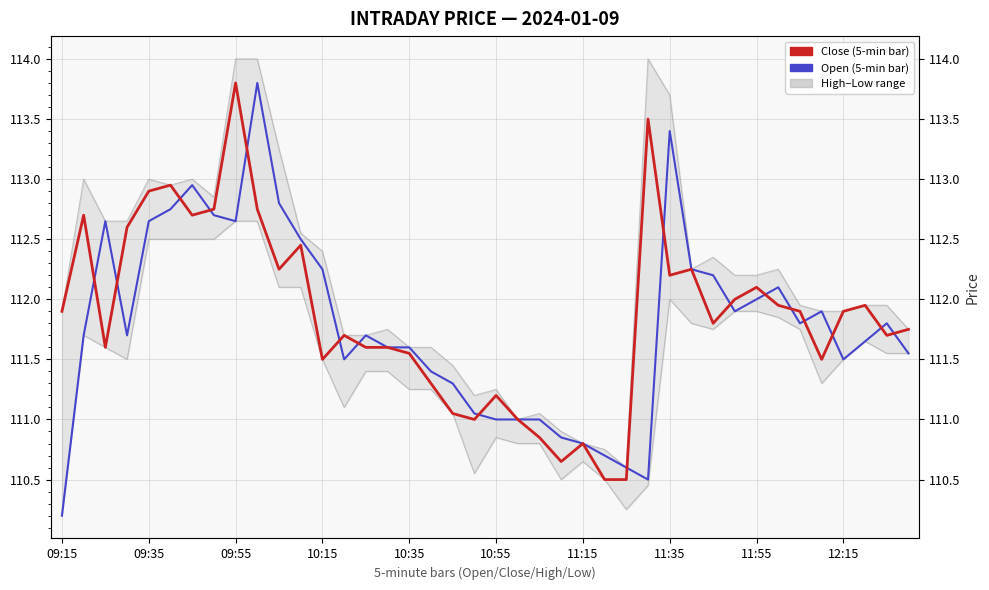

Where is the first local maximum for Low?

09:35